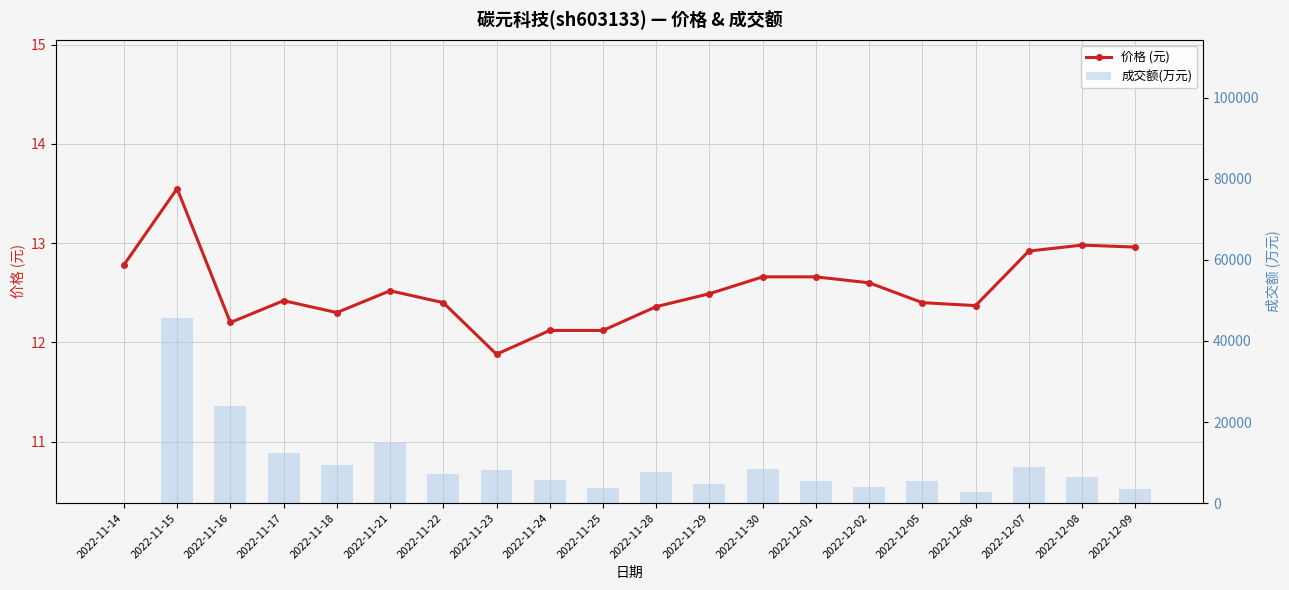

What are all the series names shown in the legend?

价格 (元), 成交额(万元)